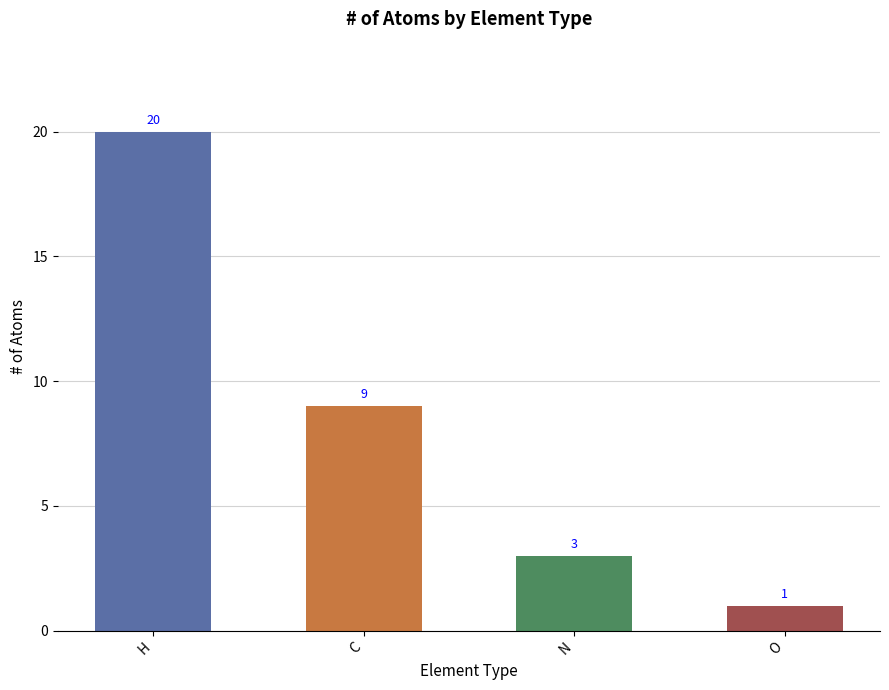

What position from the right is C?

3